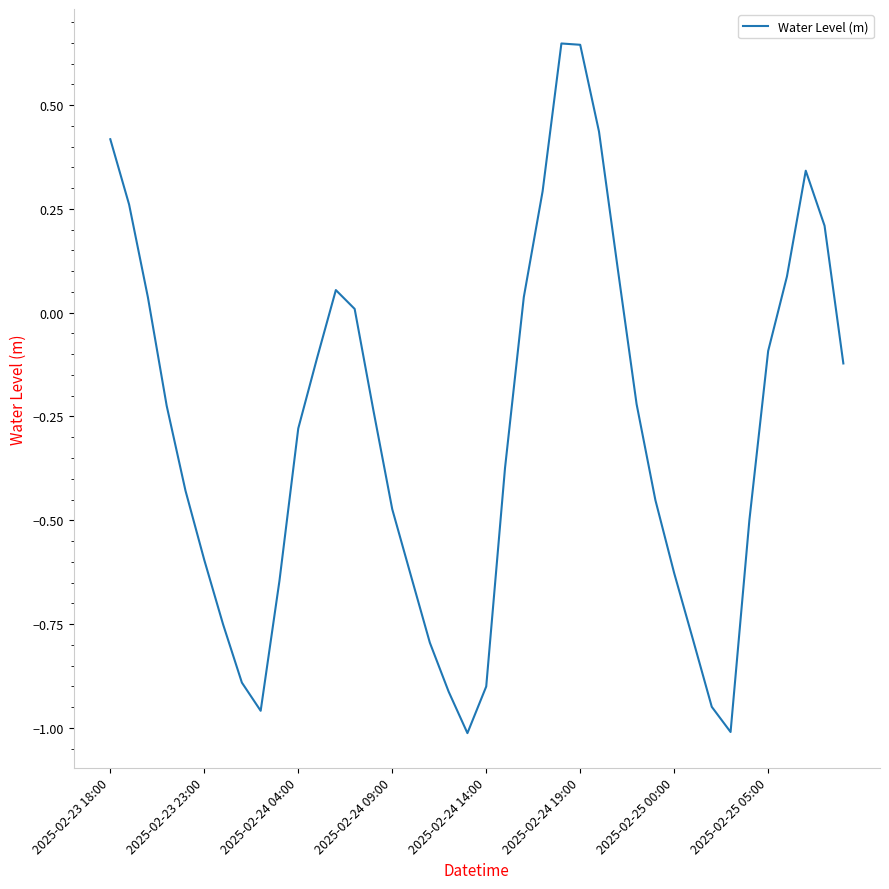

Rank the categories by value from lowest to highest.

19, 33, 8, 32, 18, 20, 2025-02-25 05:00, 17, 31, 2025-02-25 00:00, 9, 16, 30, 2025-02-24 19:00, 34, 15, 29, 2025-02-24 14:00, 21, 10, 14, 2025-02-24 09:00, 28, 39, 11, 35, 13, 2025-02-24 04:00, 22, 12, 36, 27, 38, 2025-02-23 23:00, 23, 37, 2025-02-23 18:00, 26, 25, 24